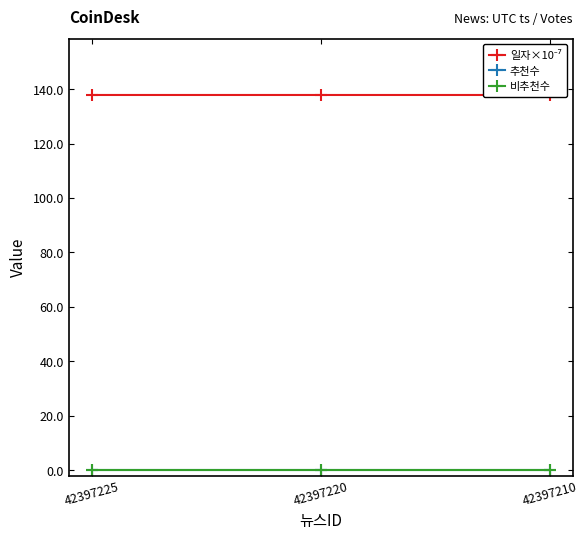

What are all the series names shown in the legend?

일자×10⁻⁷, 추천수, 비추천수